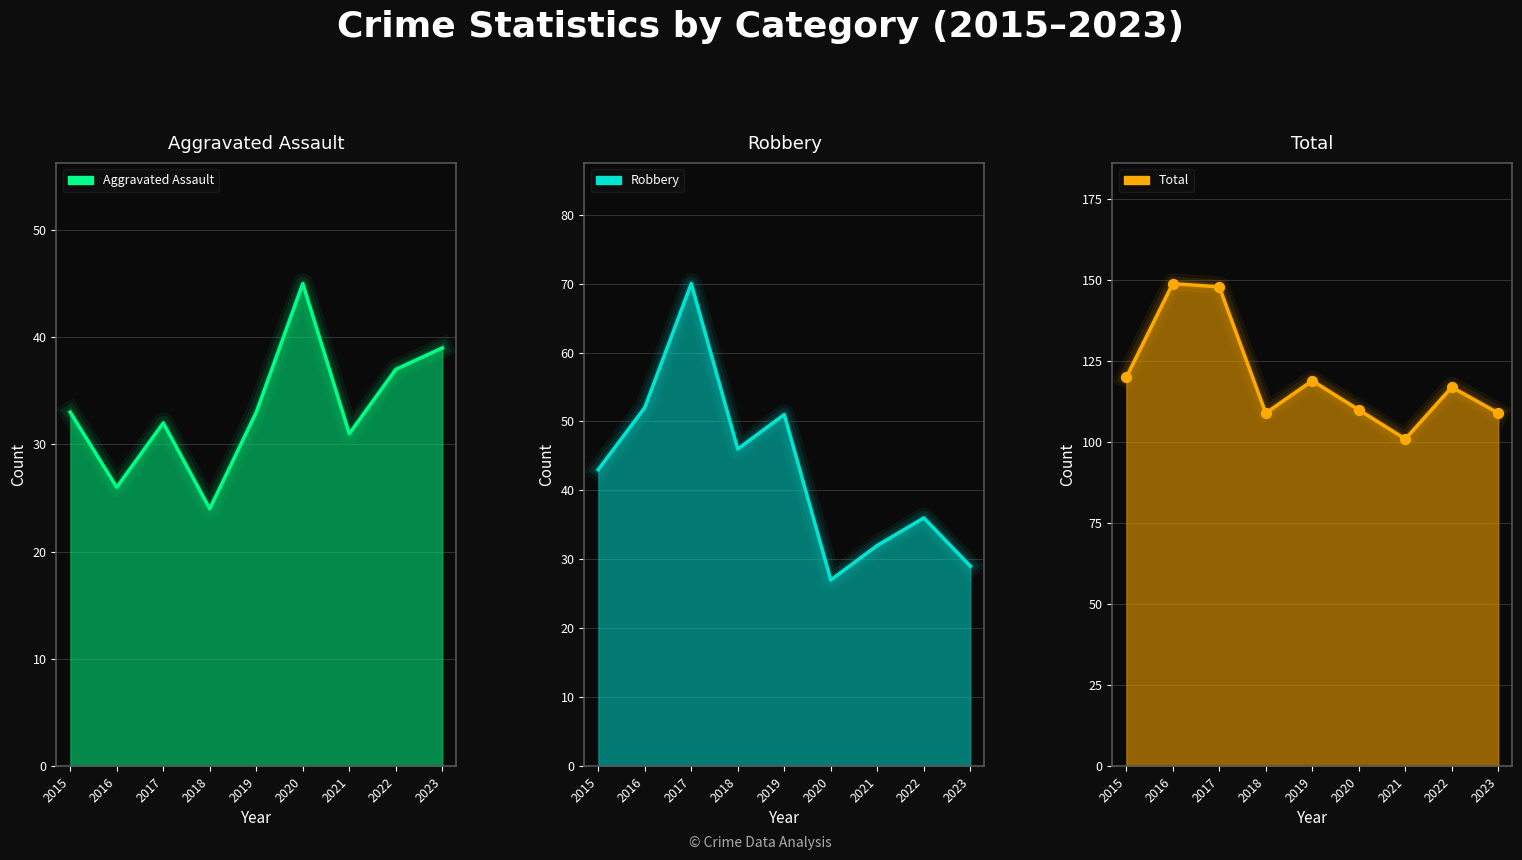

What is the total value across all series at 2022?

190